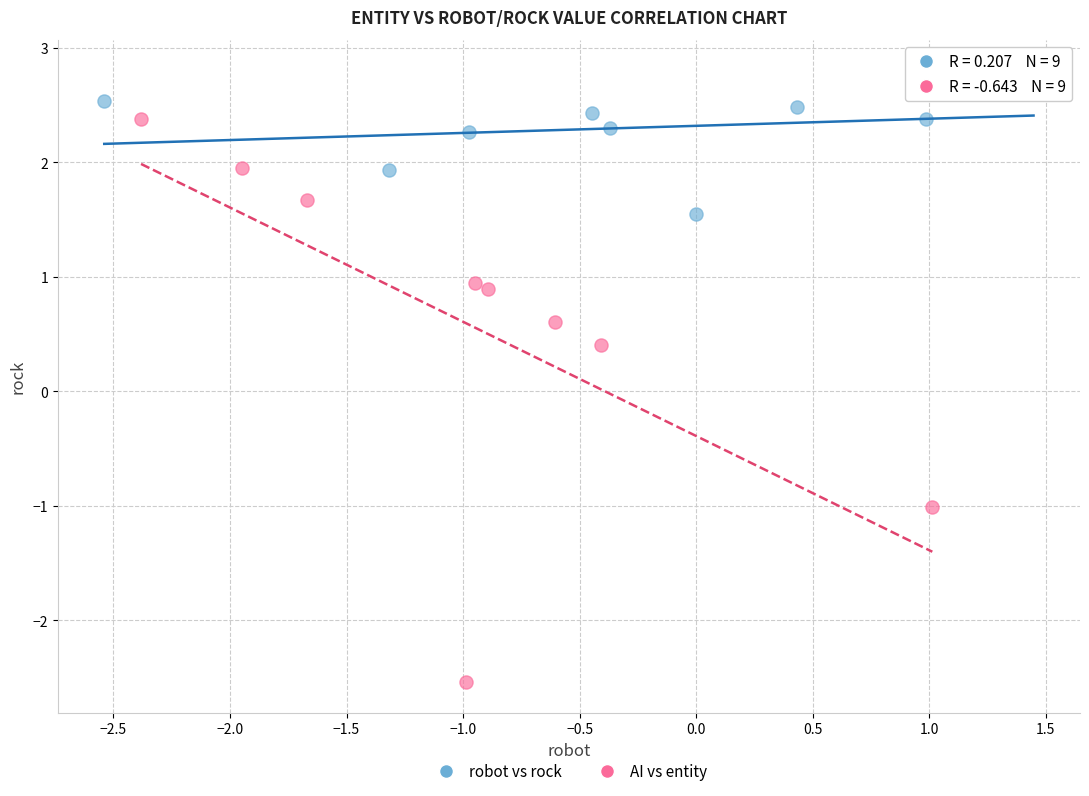

Which series has the largest Y range (max minus min)?

AI vs entity